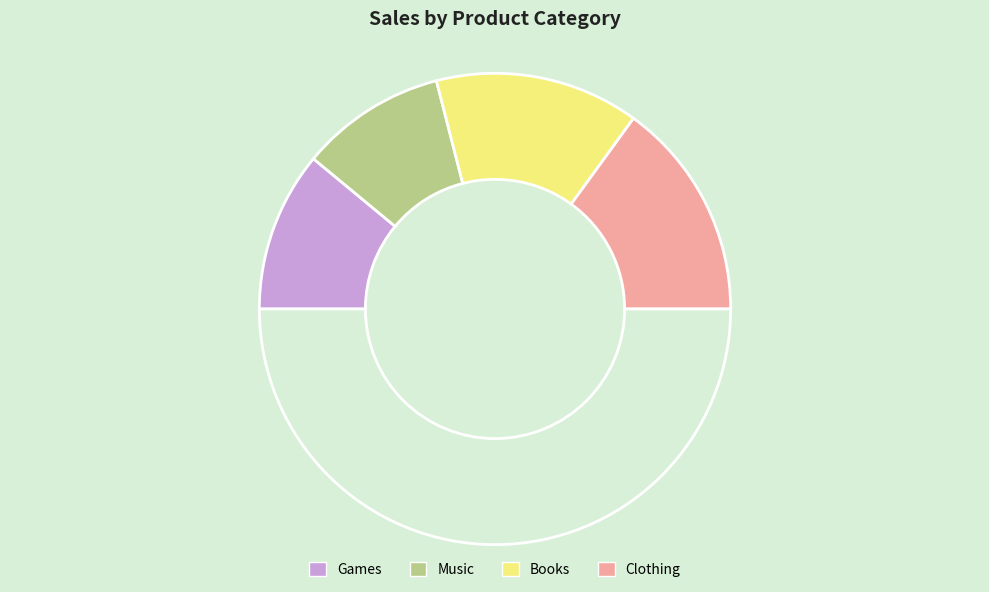

How many slices are in this pie chart?

5